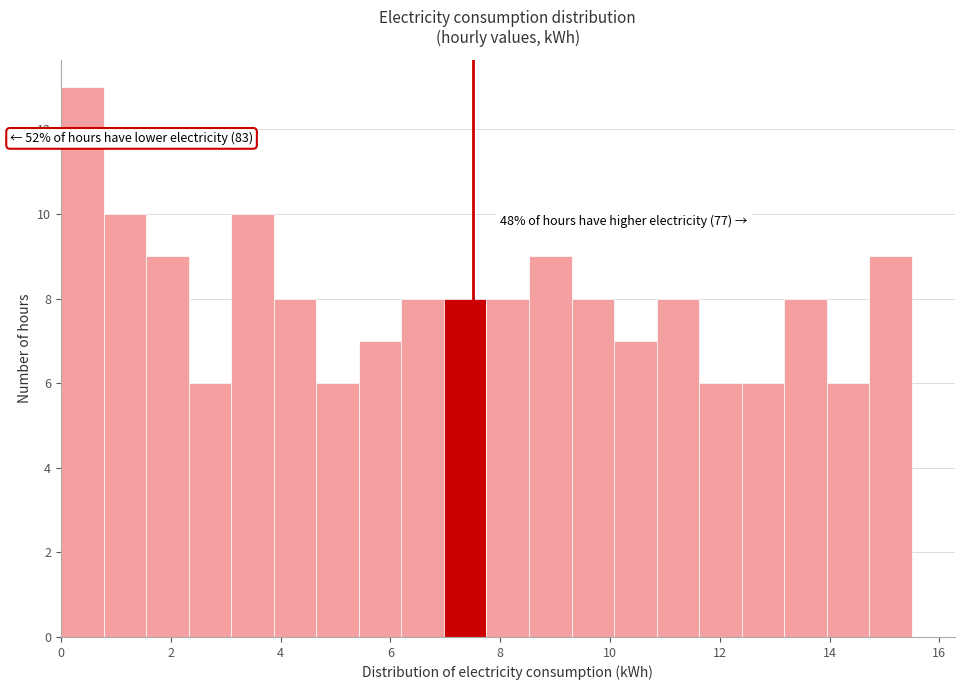

Around what value on the x-axis is the tallest bar? Give the approximate position of its centre, as read against the axis.

0.4